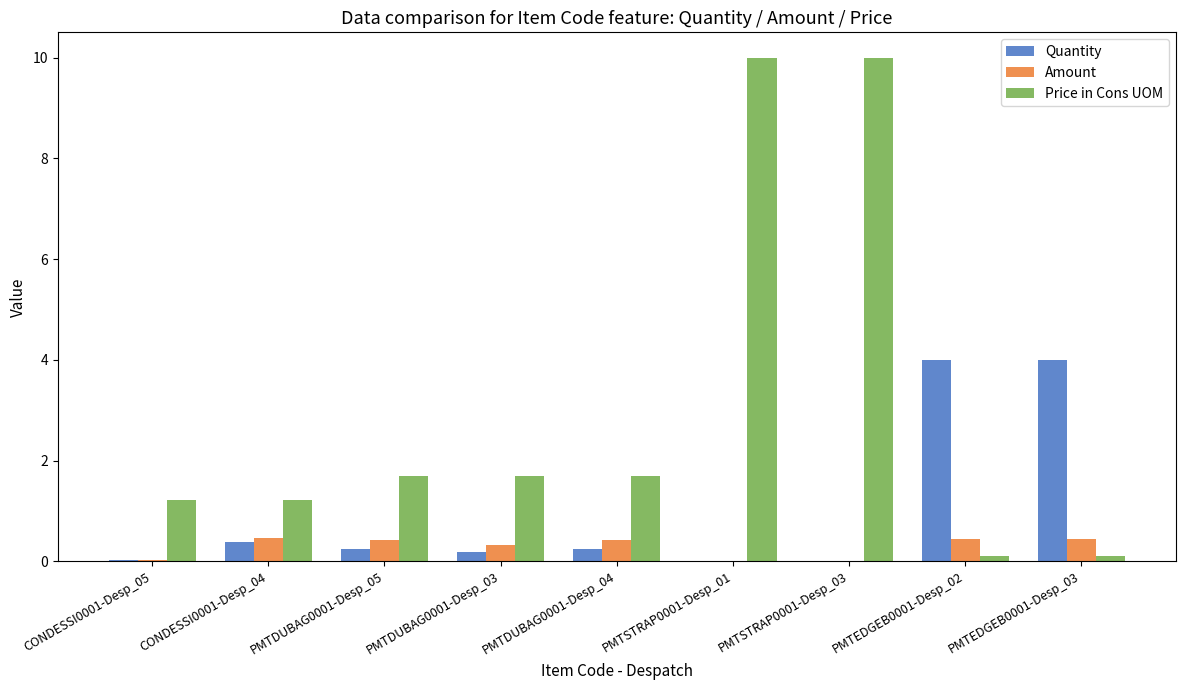

The value of Amount at PMTSTRAP0001-Desp_03 is 0.0. True or false?

True